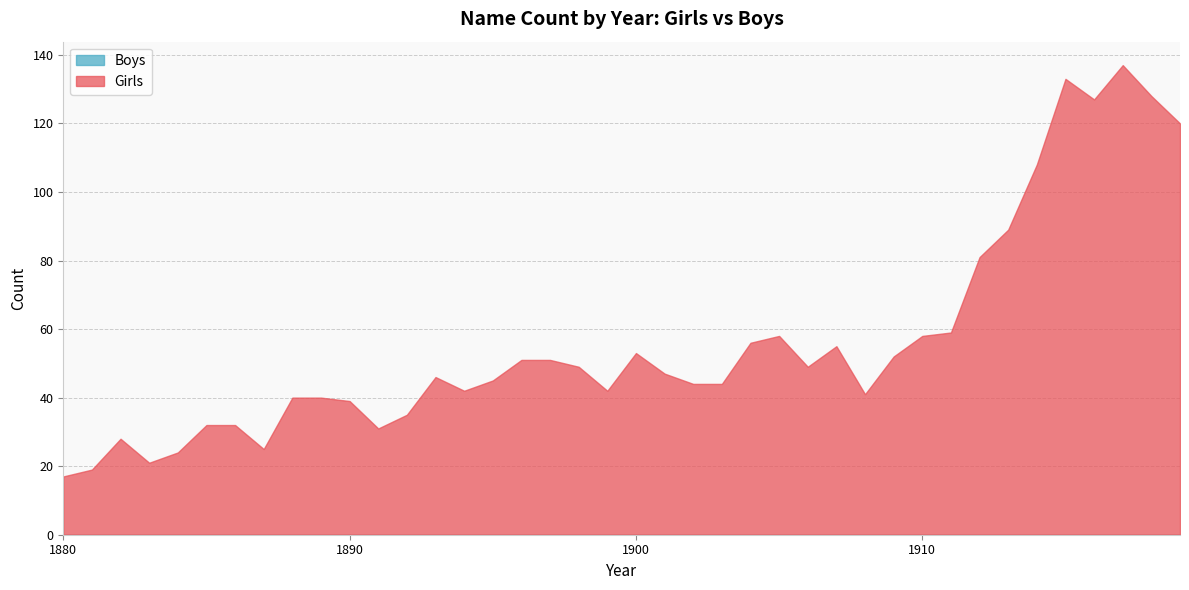

List the series in order of their peak value, lowest first.

Boys, Girls